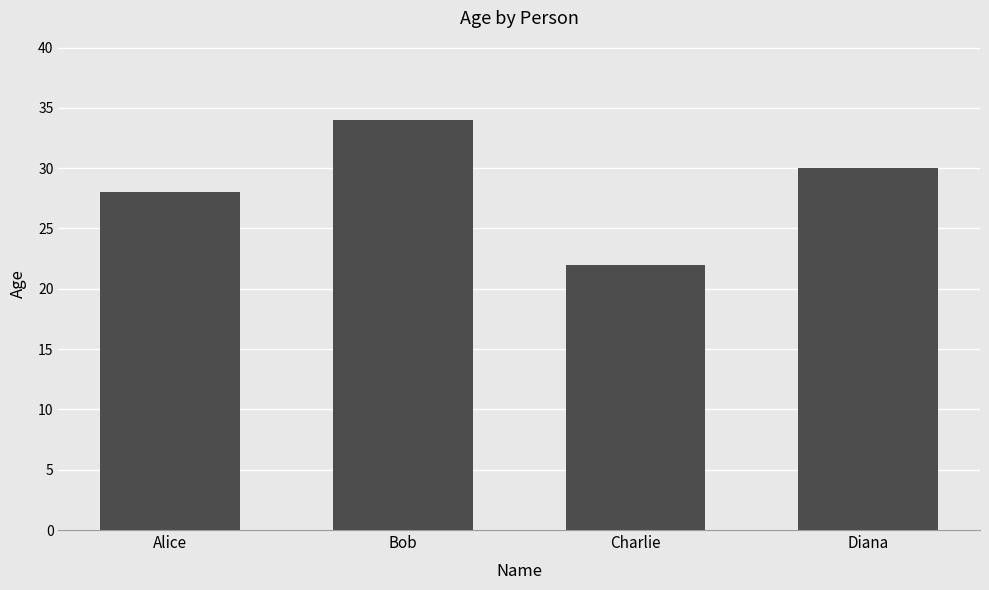

Which category has the lowest value across all series?

Charlie